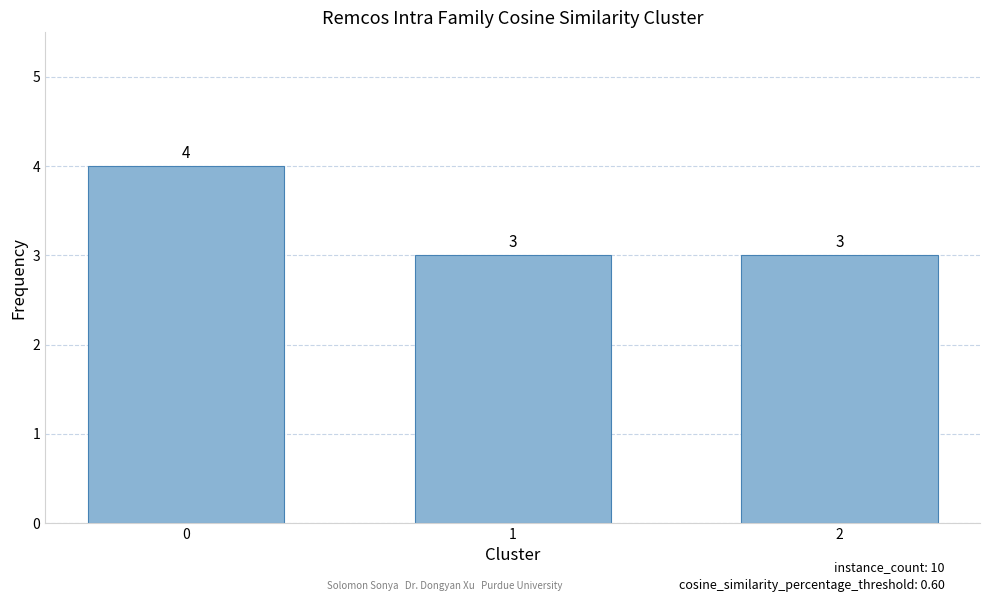

How many bars are there in total?

3